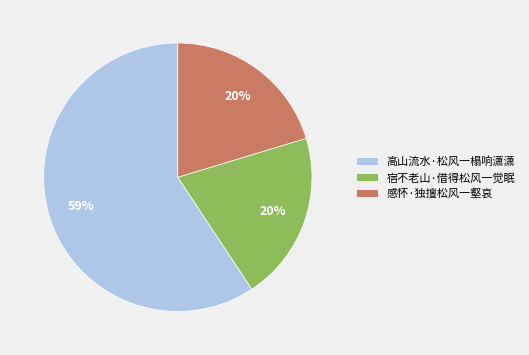

Is there a majority slice in this chart?

Yes